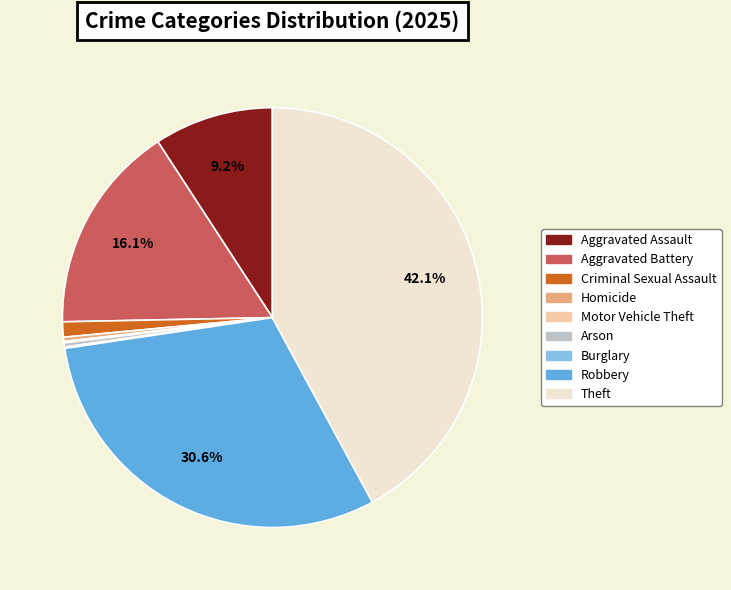

Is there any slice that represents more than half of the pie?

No